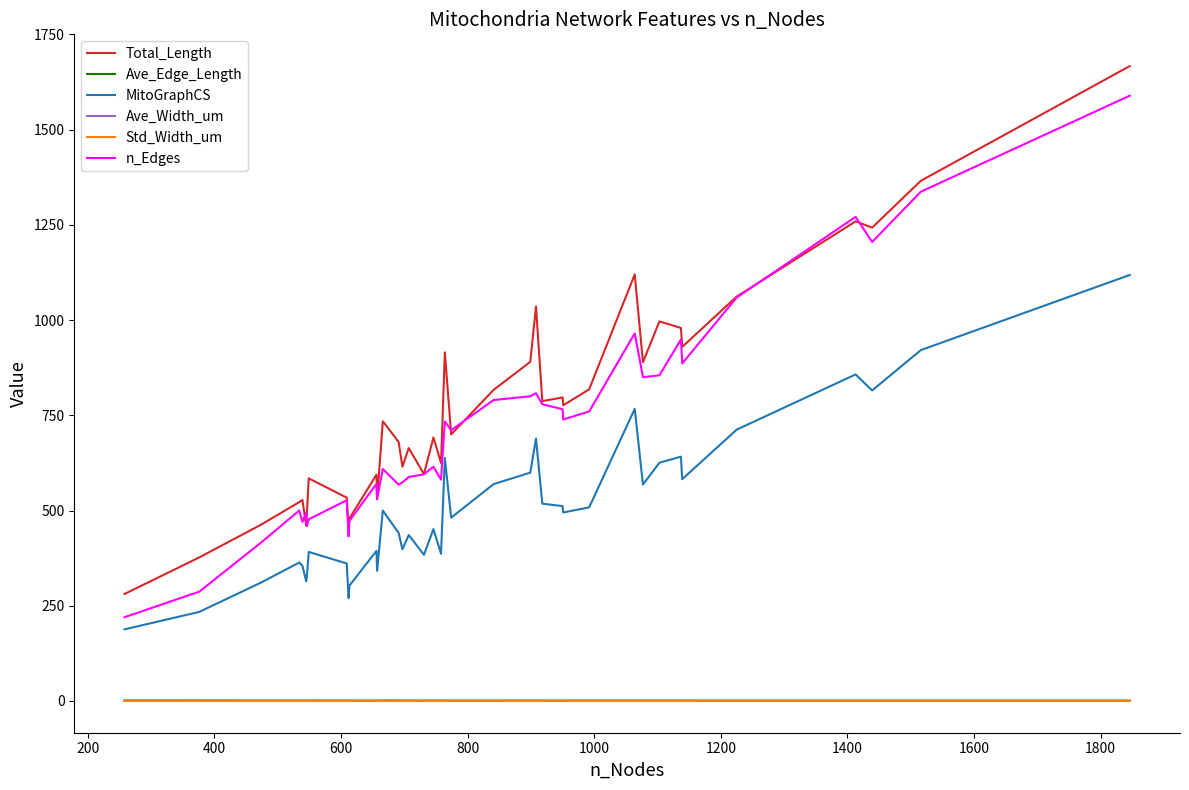

True or false: Total_Length and Ave_Edge_Length intersect in this chart.

False